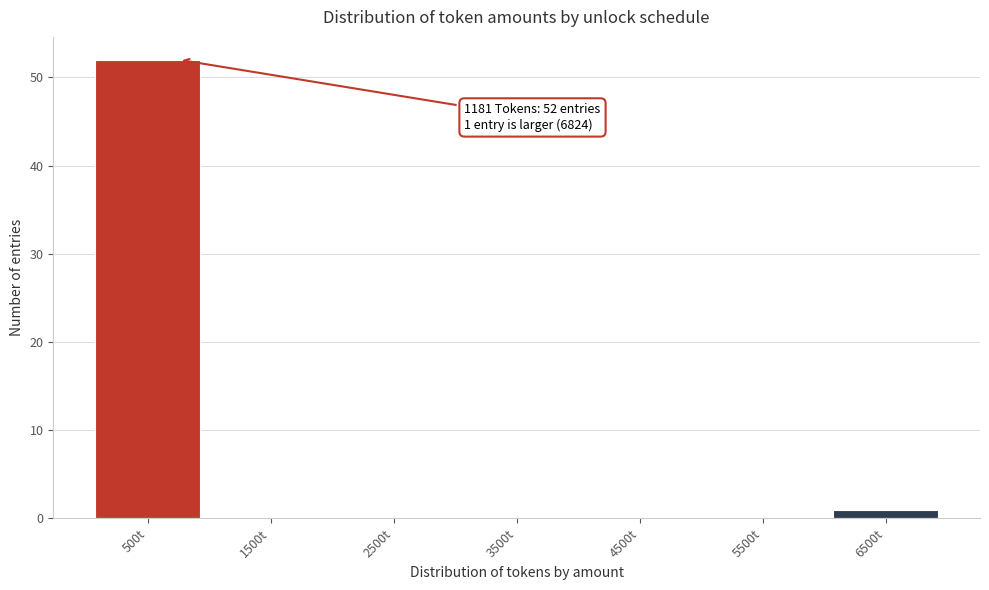

Reading right to left, extract all data points from this chart.

6500t=1	5500t=0	4500t=0	3500t=0	2500t=0	1500t=0	500t=52